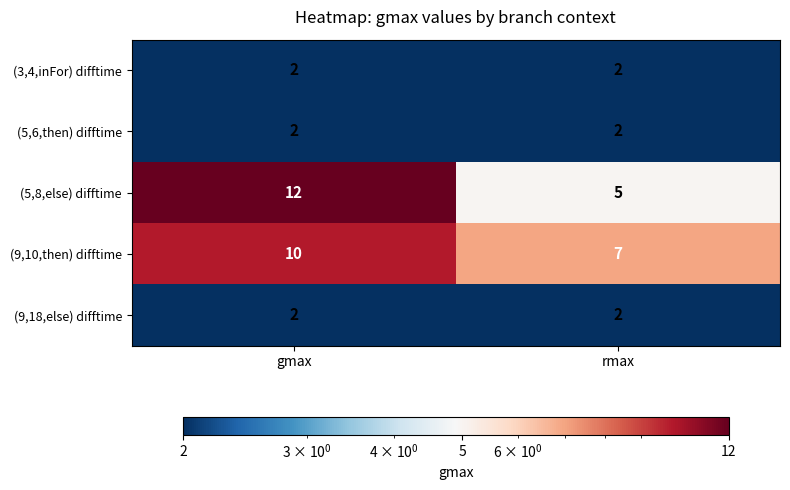

The (3,4,inFor) difftime series shows 2 at rmax. True or false?

True